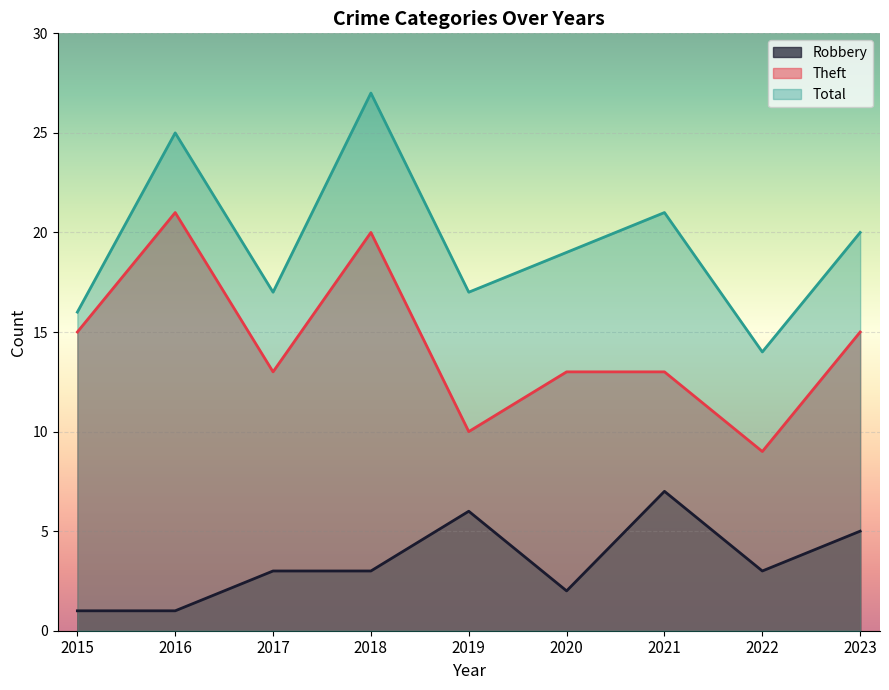

True or false: Total has a value of 10 at 2021.

False